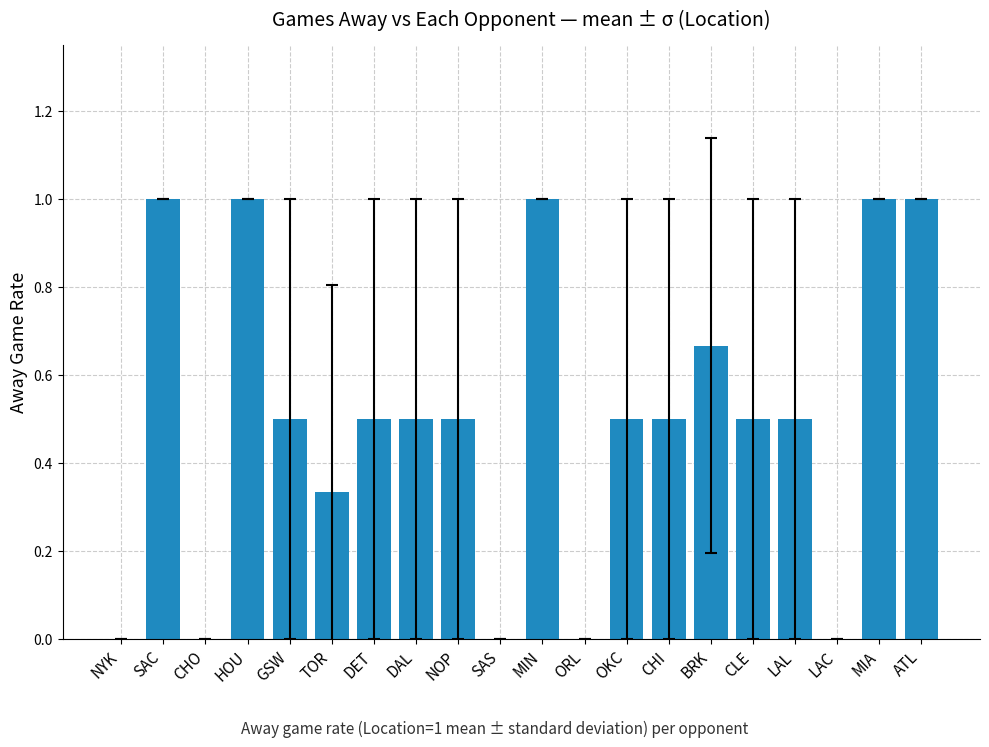

The value at LAL is 0.9. True or false?

False